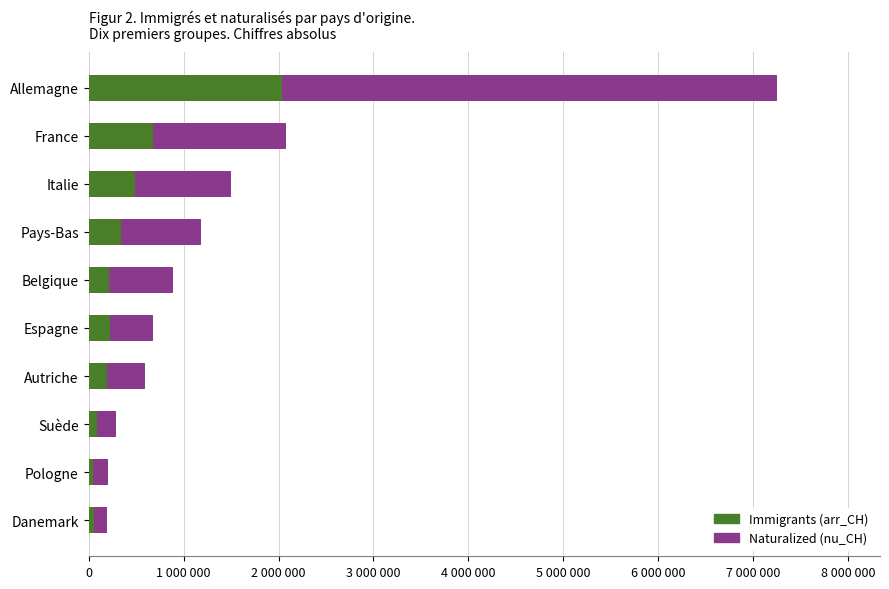

What are all the series names shown in the legend?

Immigrants (arr_CH), Naturalized (nu_CH)